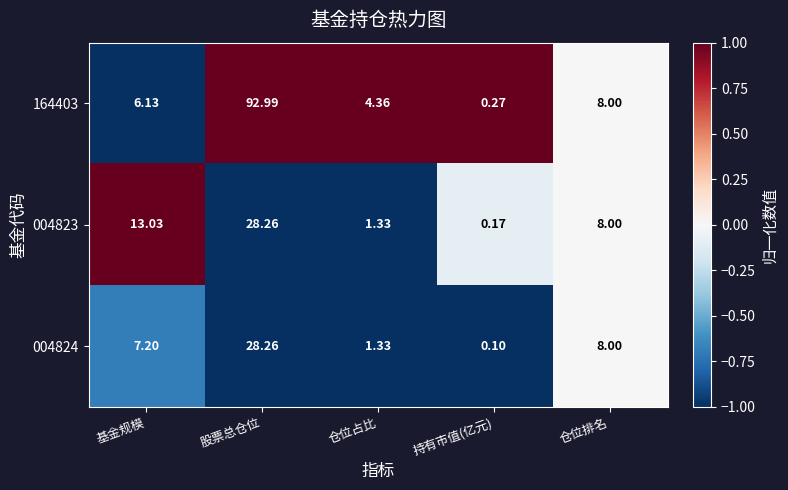

At which category is the sum across all series the highest?

股票总仓位